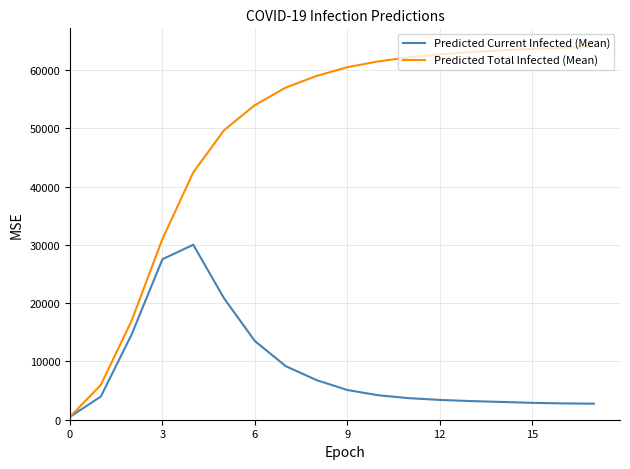

Rank the series by their average value, from highest to lowest.

Predicted Total Infected (Mean), Predicted Current Infected (Mean)